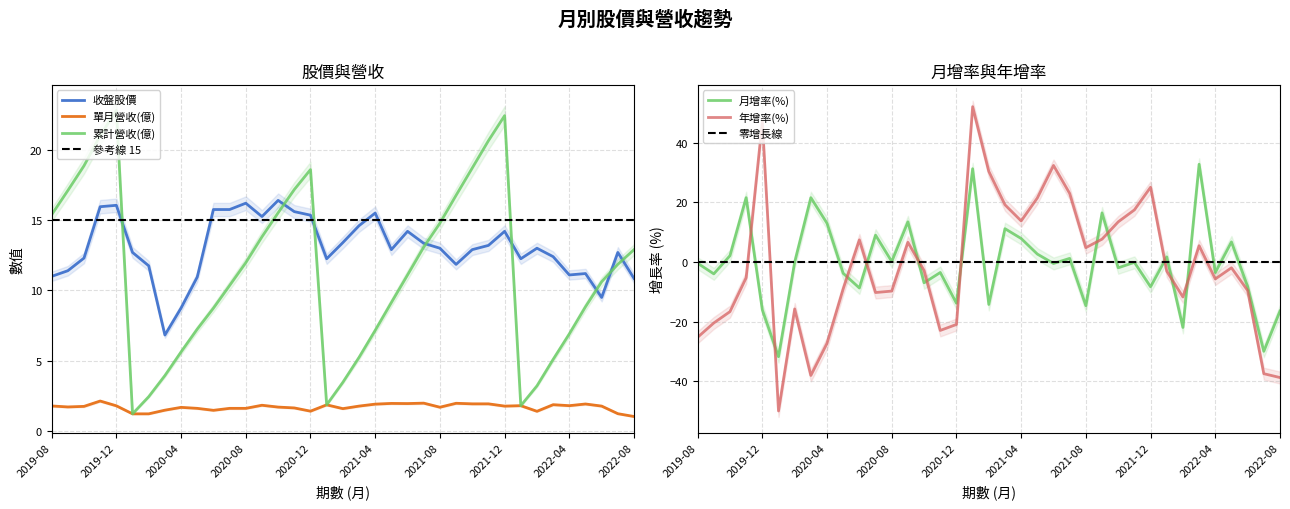

What is the greatest value displayed?

52.1